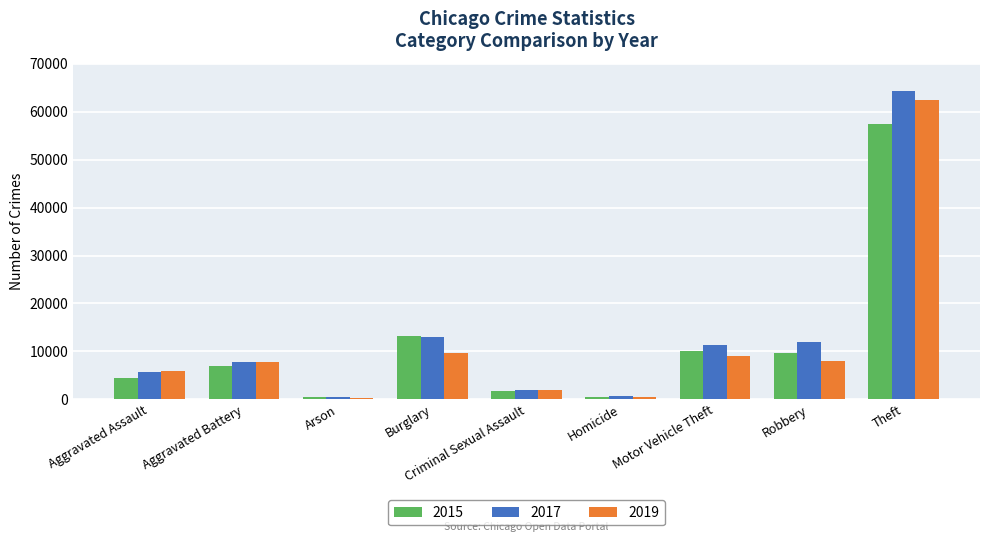

True or false: 2015 has a value of 10068 at Motor Vehicle Theft.

True